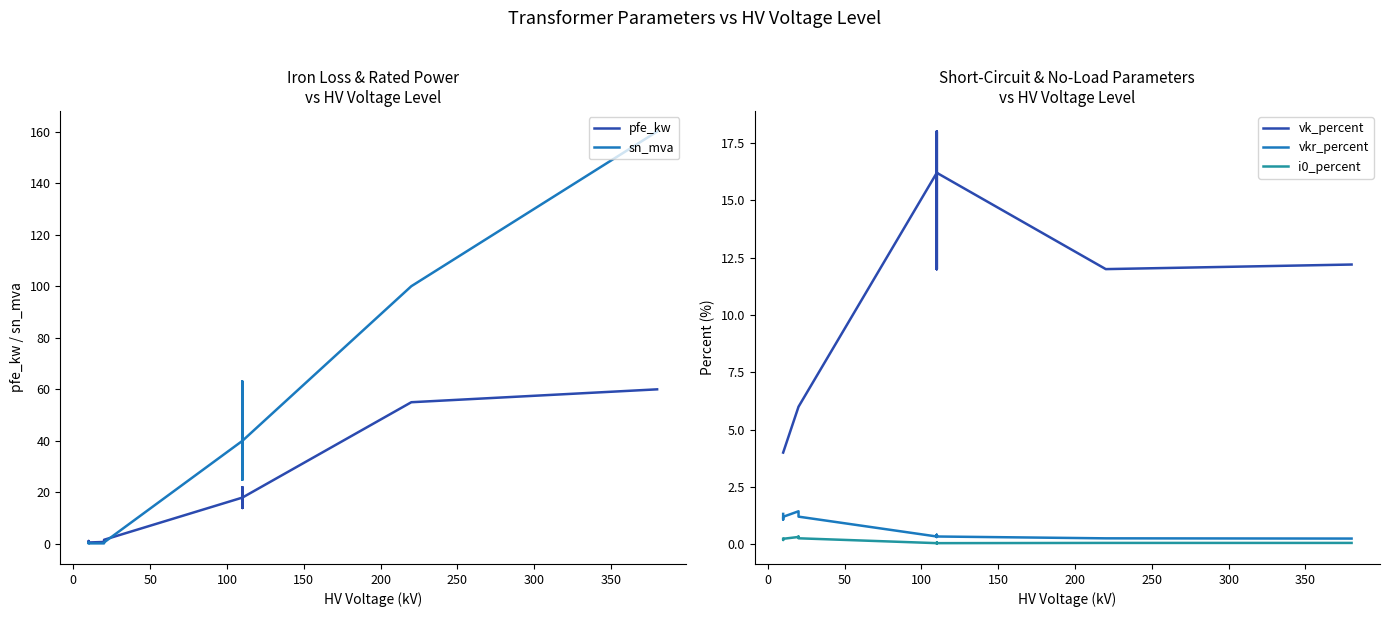

What is the difference between the second highest and minimum values in the pfe_kw series?

54.4